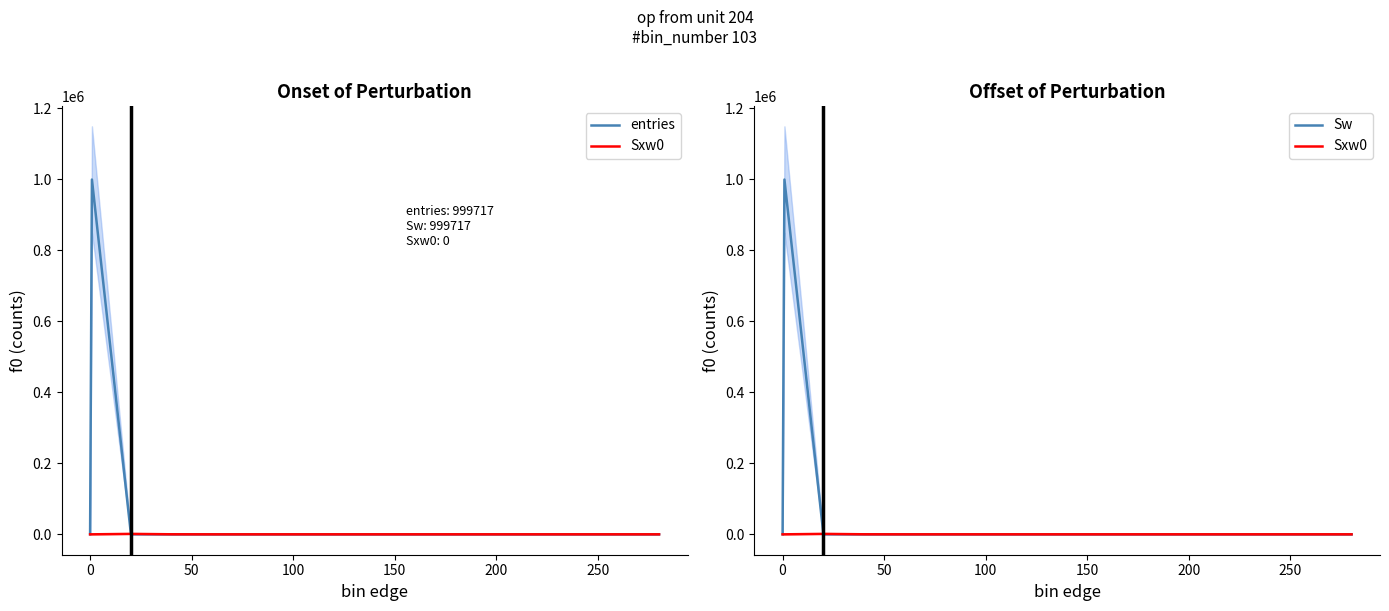

Is it true that Sw equals -418590 at 200?

False